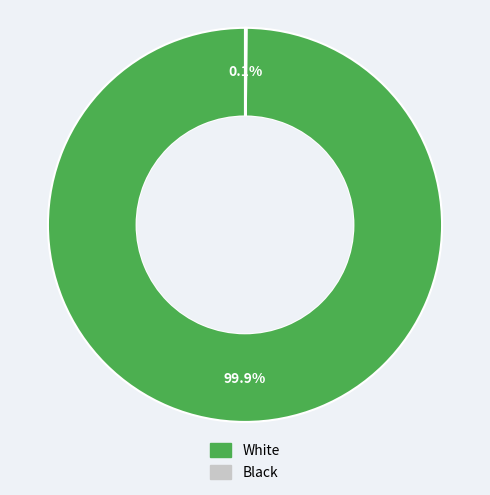

Does any single category account for the majority?

Yes